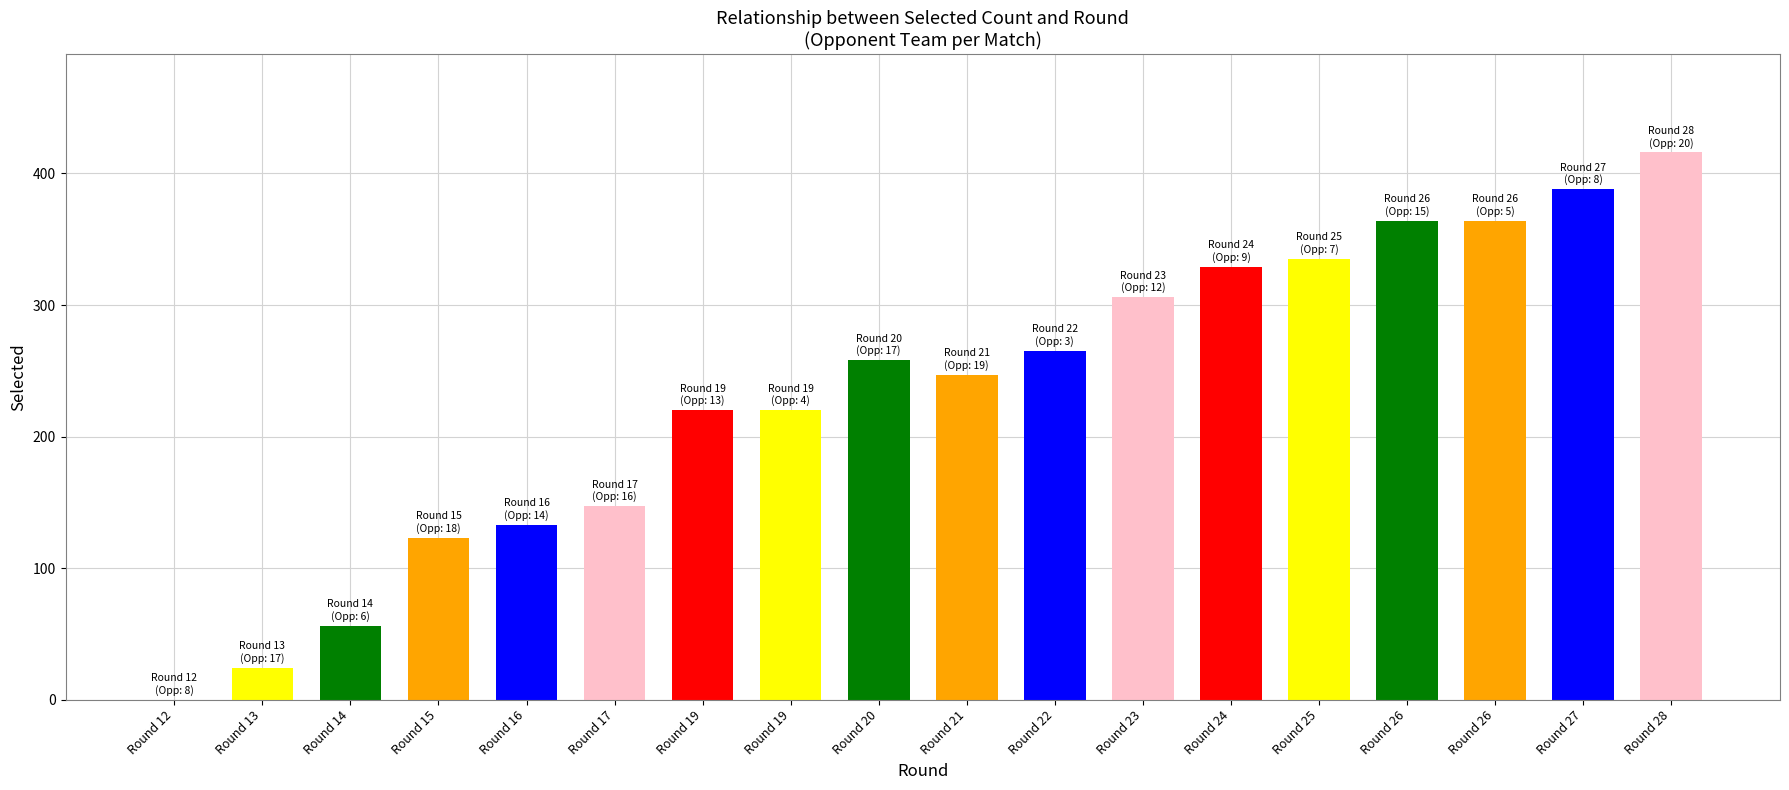

Count the number of data series in this chart.

1